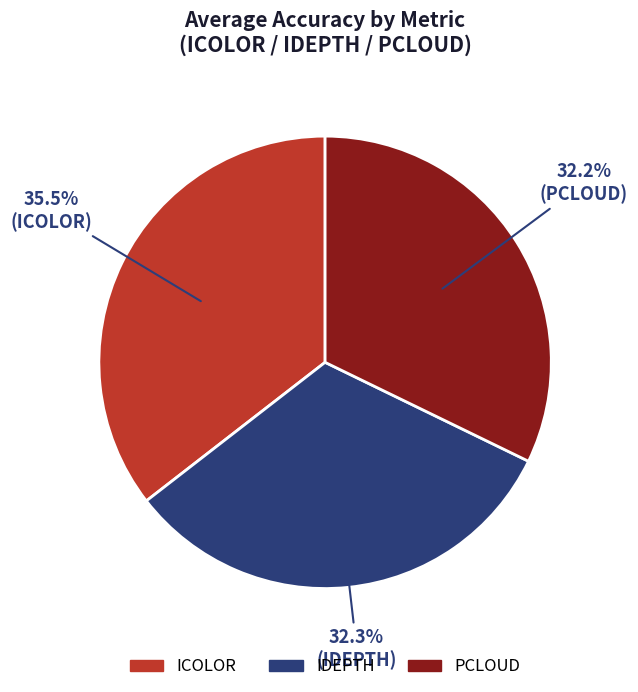

Is there a majority slice in this chart?

No